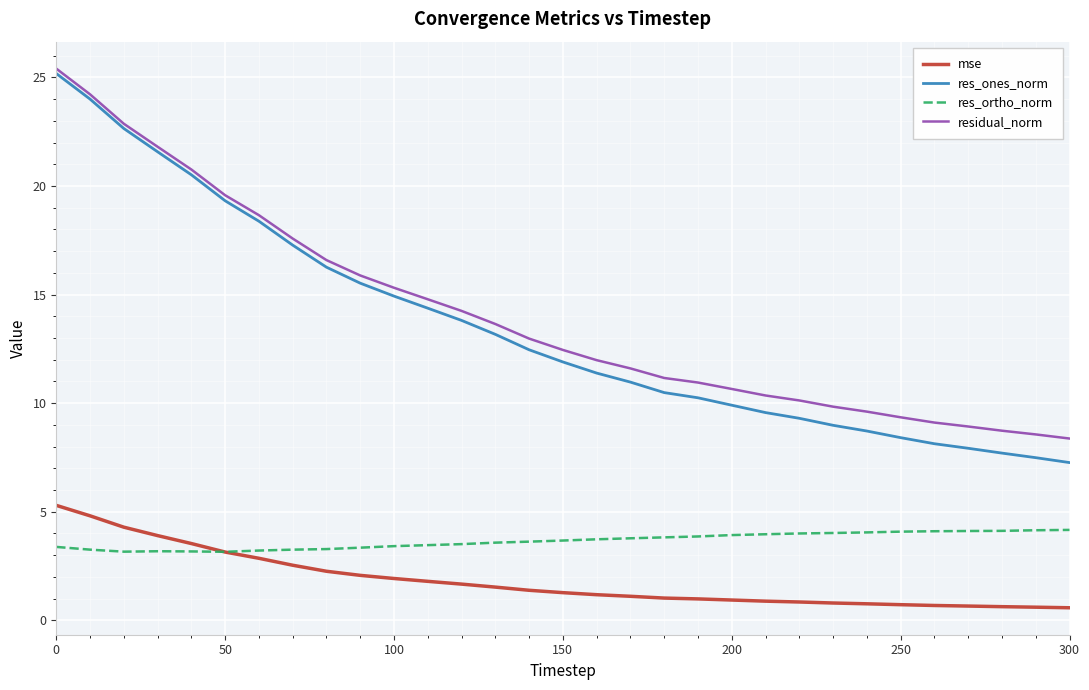

What is the smallest value displayed?

0.6